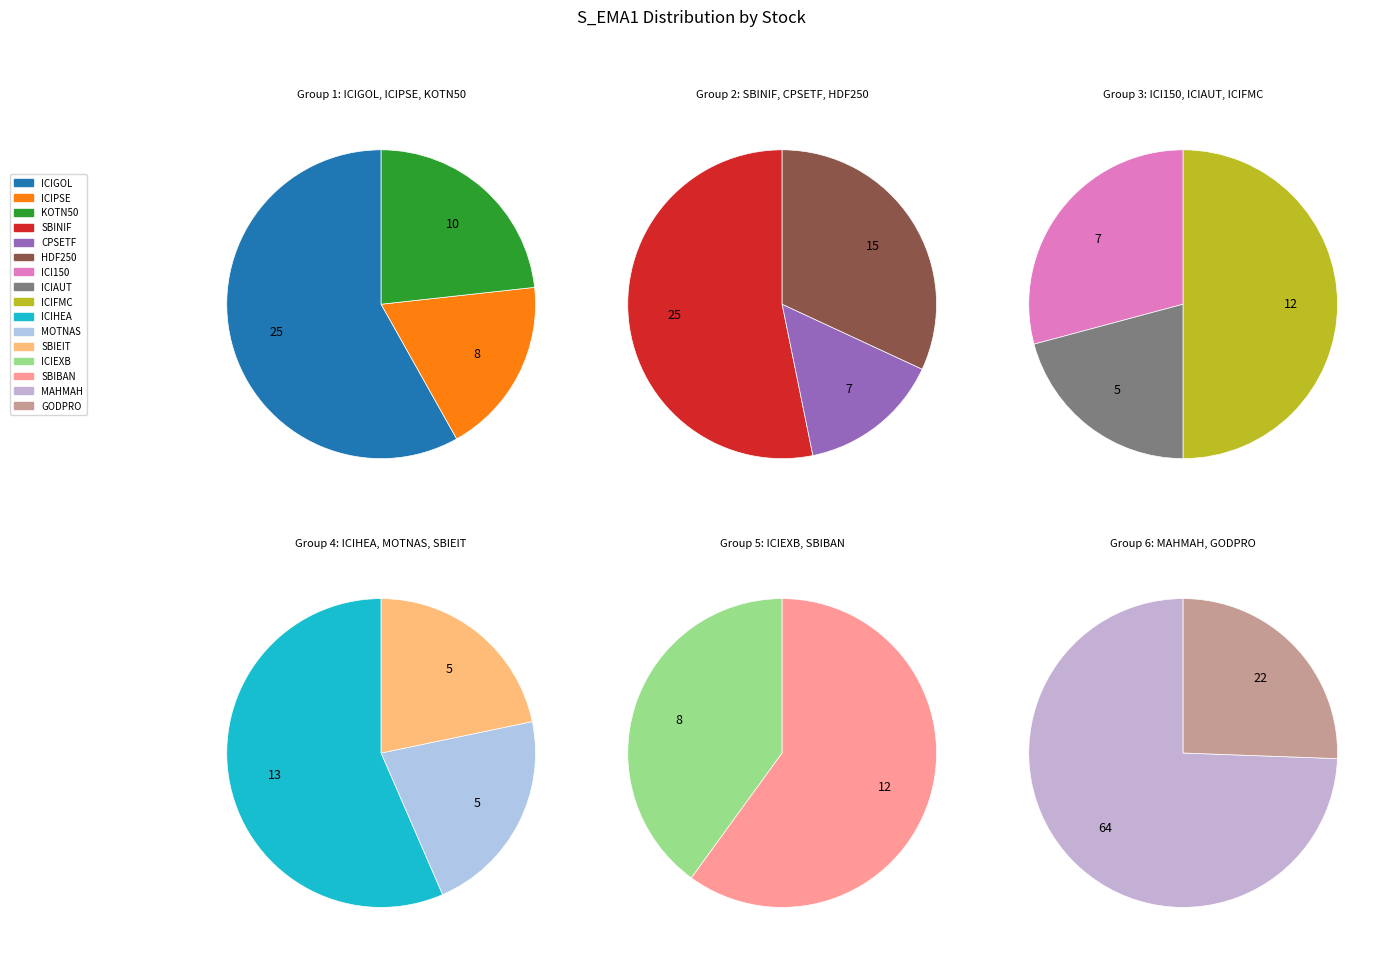

What is the change in value from KOTN50 to MAHMAH?

+54